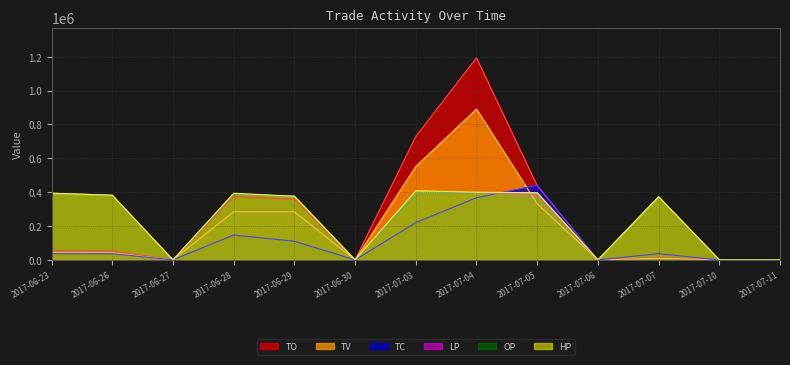

True or false: TO has more than 1 points higher than both neighbors.

True